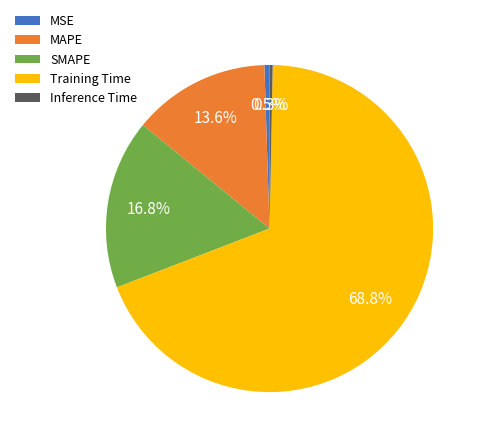

To the nearest percent, what is the difference between the MSE and SMAPE slice percentages?

16%